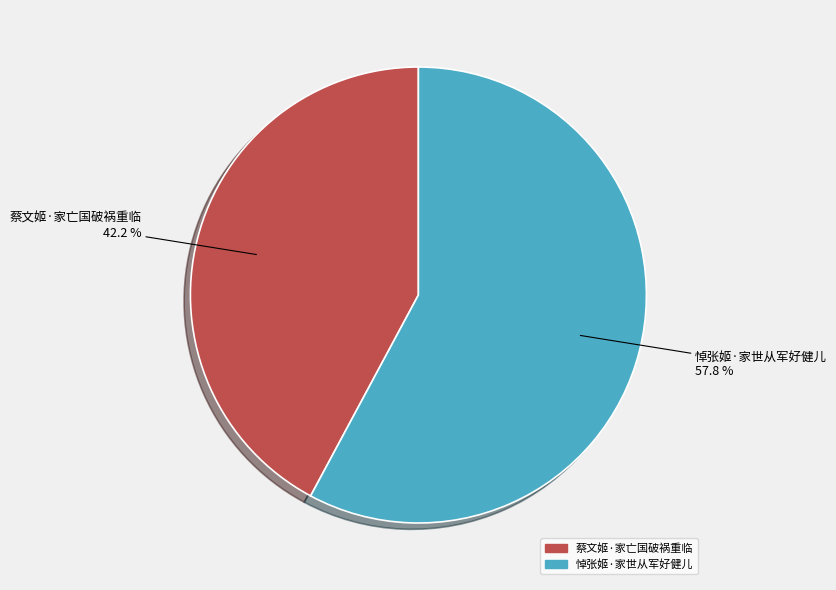

True or false: 蔡文姬·家亡国破祸重临 accounts for 42% of the total.

True